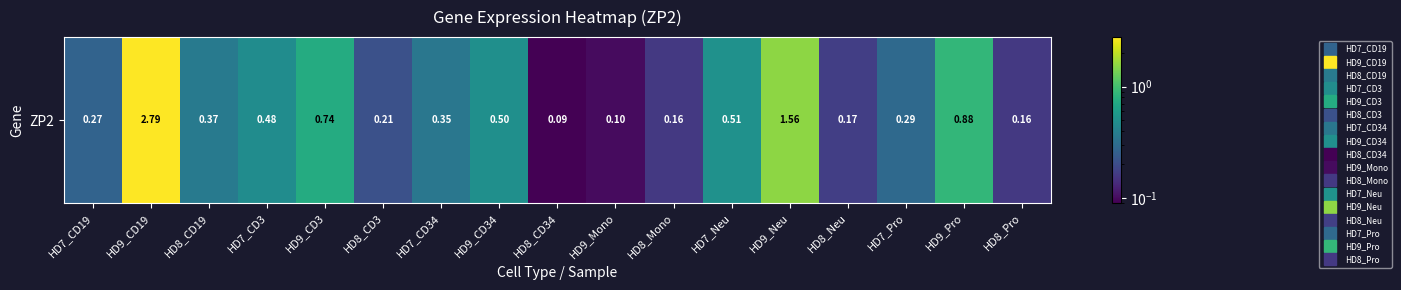

List the labels in order of value, smallest first.

HD8_CD34, HD9_Mono, HD8_Mono, HD8_Pro, HD8_Neu, HD8_CD3, HD7_CD19, HD7_Pro, HD7_CD34, HD8_CD19, HD7_CD3, HD9_CD34, HD7_Neu, HD9_CD3, HD9_Pro, HD9_Neu, HD9_CD19